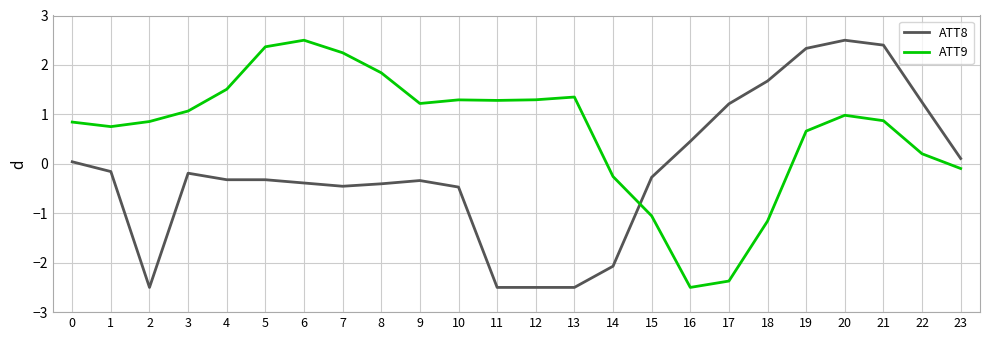

Is it true that ATT9 equals 0.9 at 2?

True